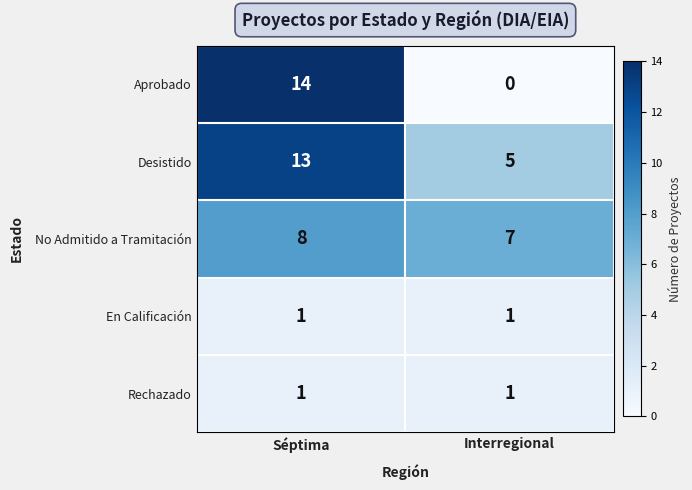

Between Séptima and Interregional, which series saw the biggest shift?

Aprobado